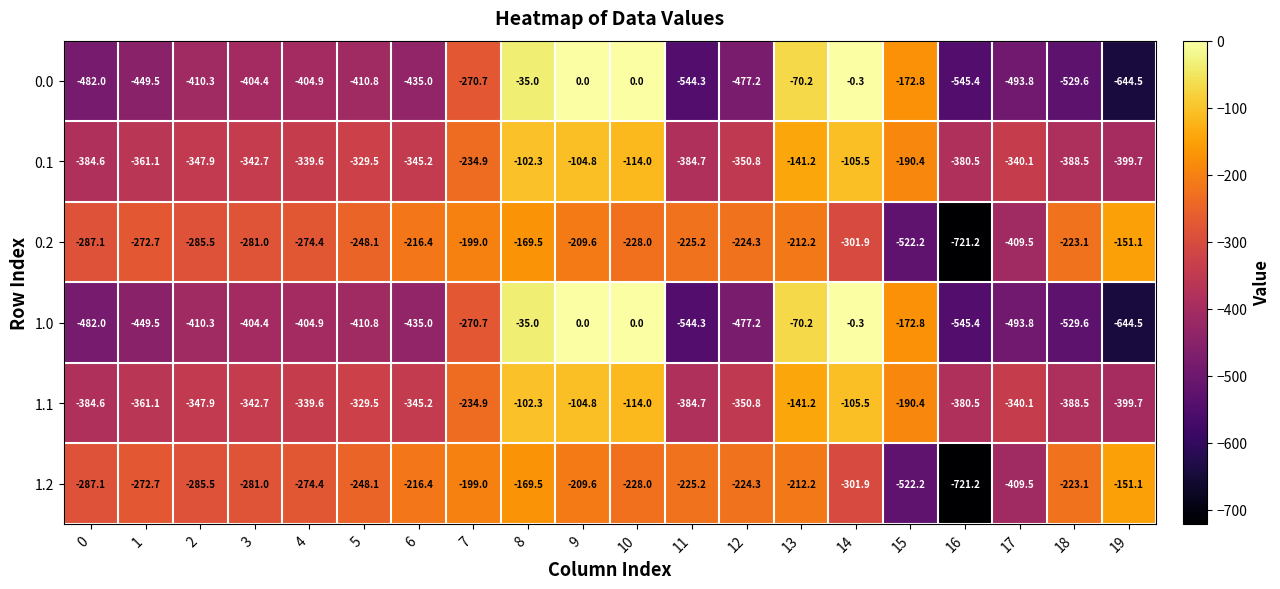

At which label does 1.1 reach its peak?

8